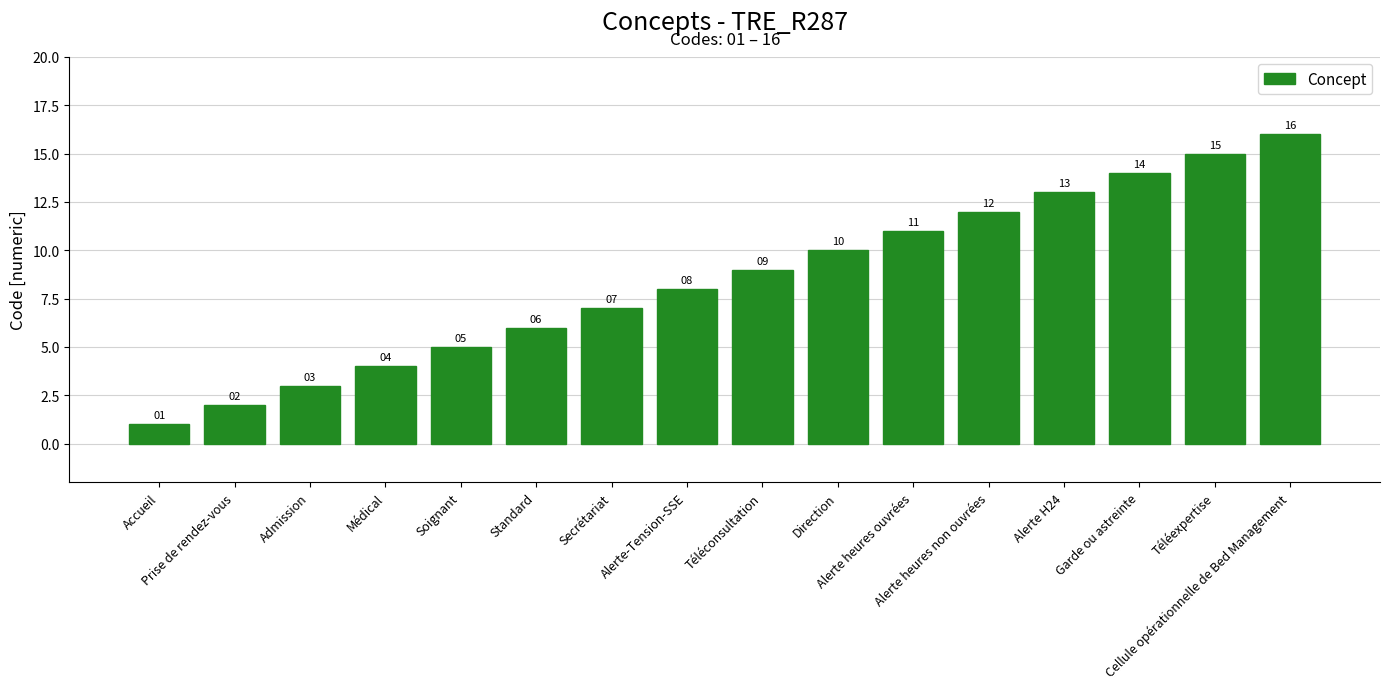

Which has a higher value, Soignant or Téléexpertise?

Téléexpertise